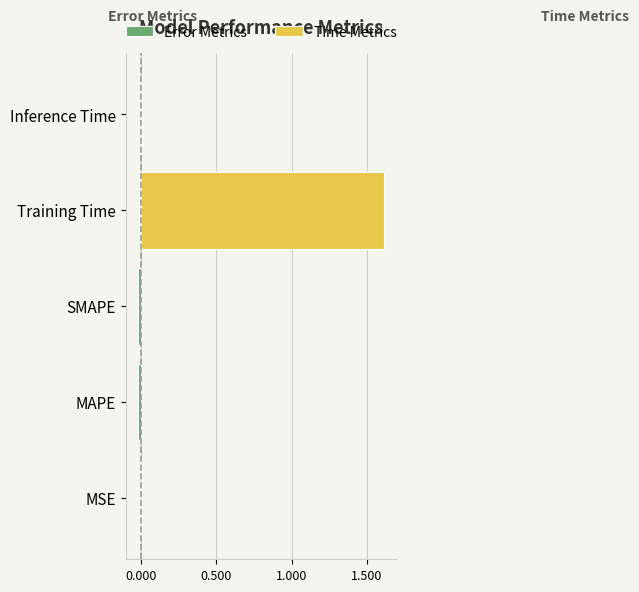

True or false: the data shows 0.0 at MSE.

False